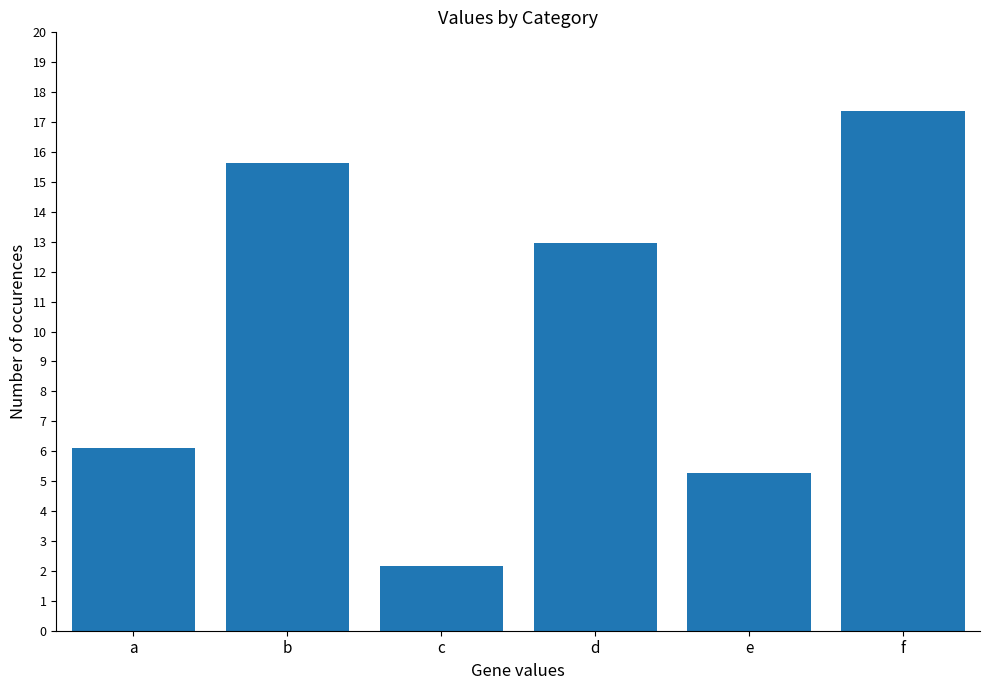

Is it true that the value at a is 6.1?

True